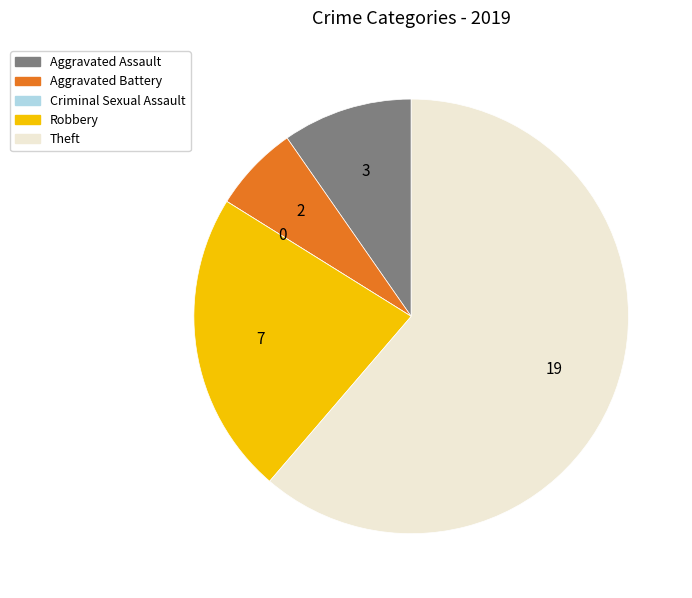

Does any single category account for the majority?

Yes